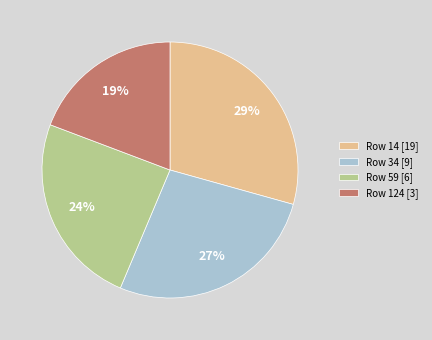

To the nearest percent, what is the difference between the largest and smallest slice percentages?

10%